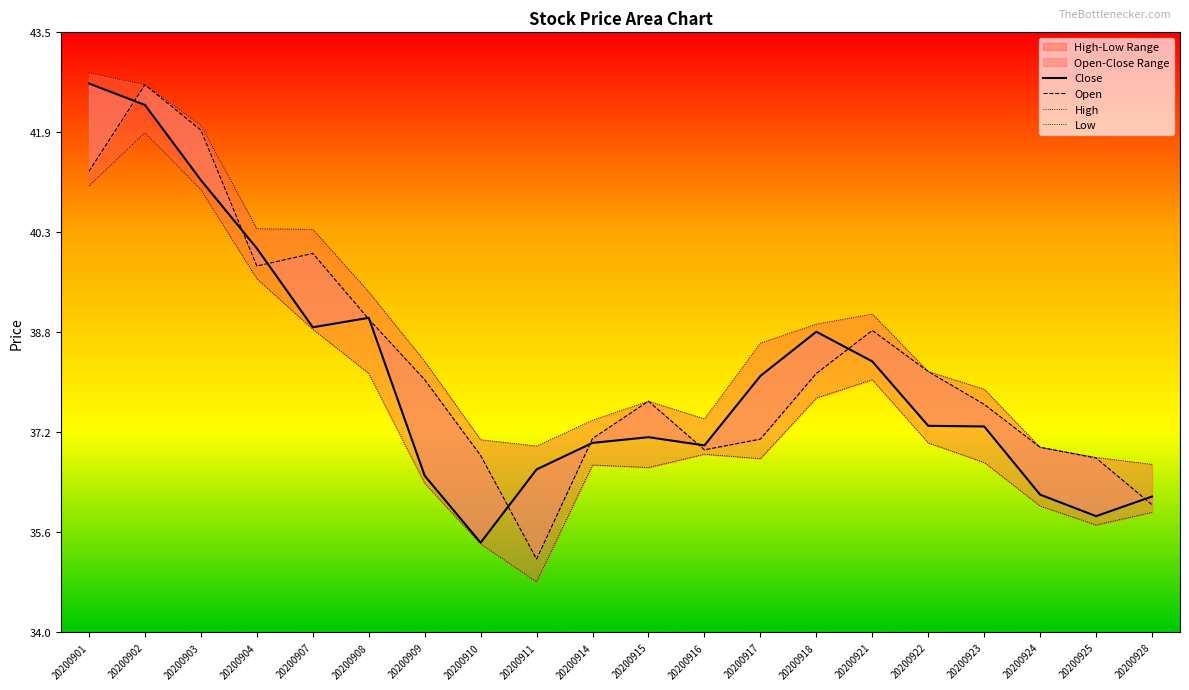

What is the smallest value displayed?

34.8